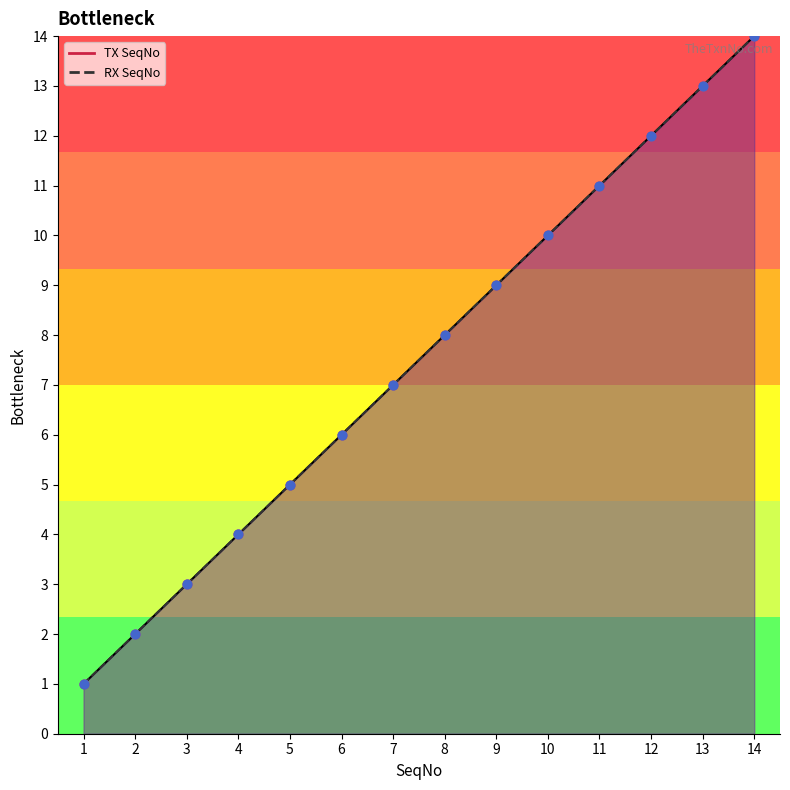

At how many categories does at least one series exceed 4?

10